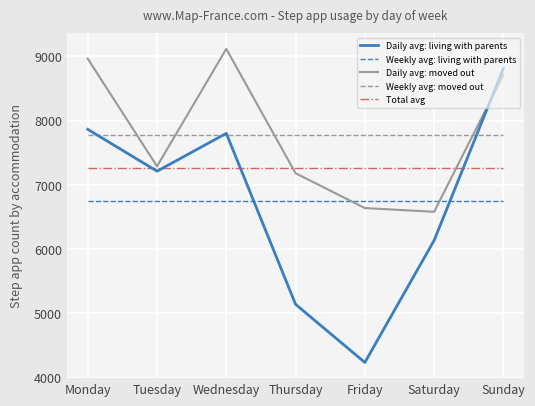

Does the chart have visible grid lines?

Yes